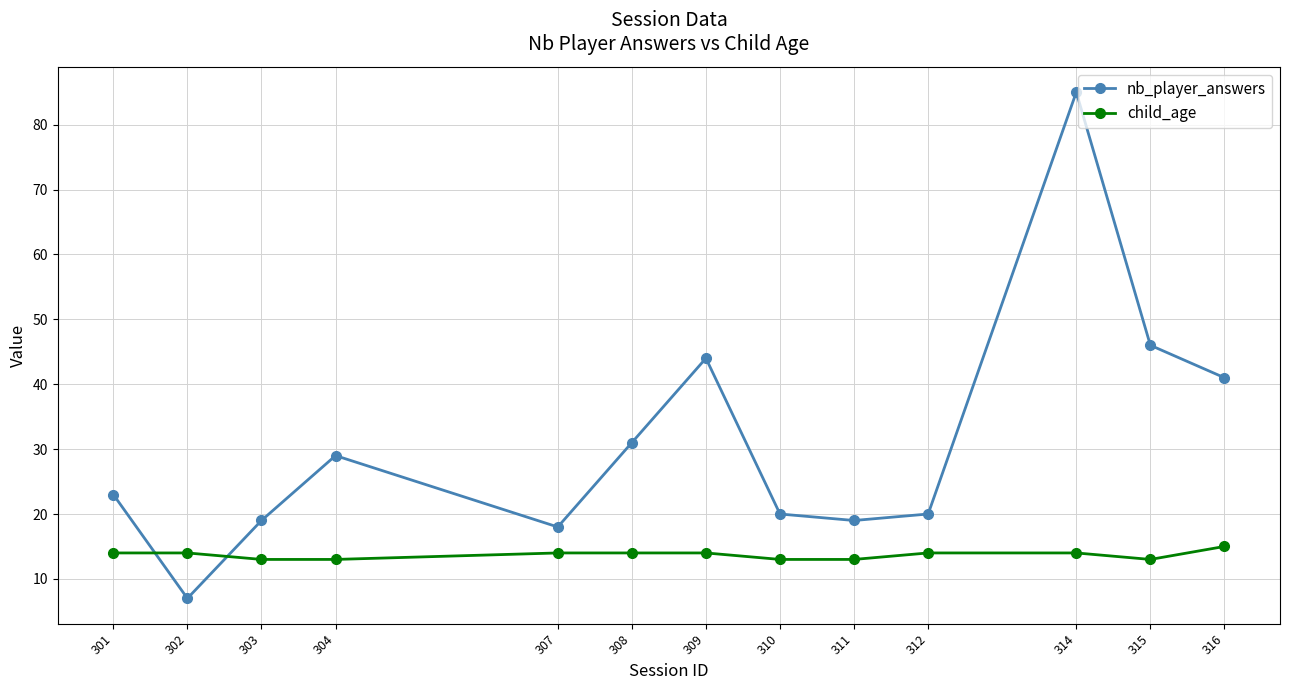

In nb_player_answers, how many points are higher than both neighbors (excluding endpoints)?

3